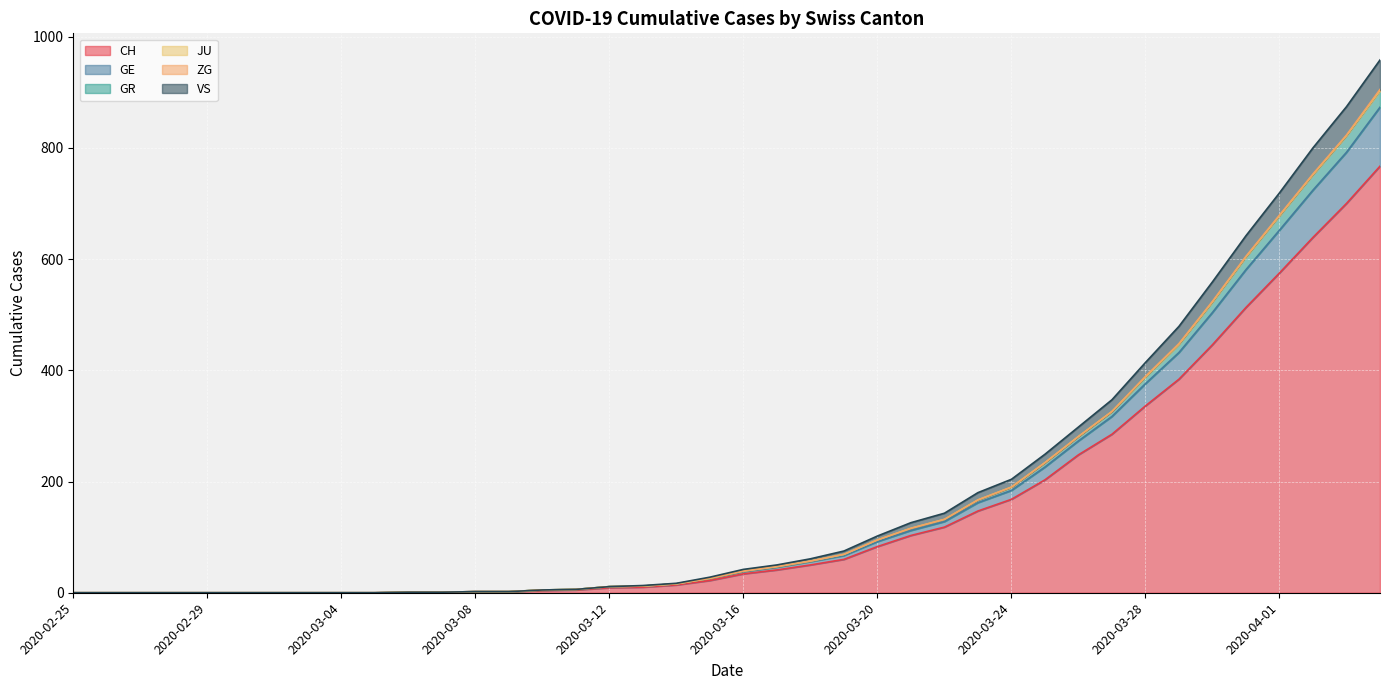

Is the value of CH at 2020-03-04 greater than the value of VS at 2020-03-01?

No